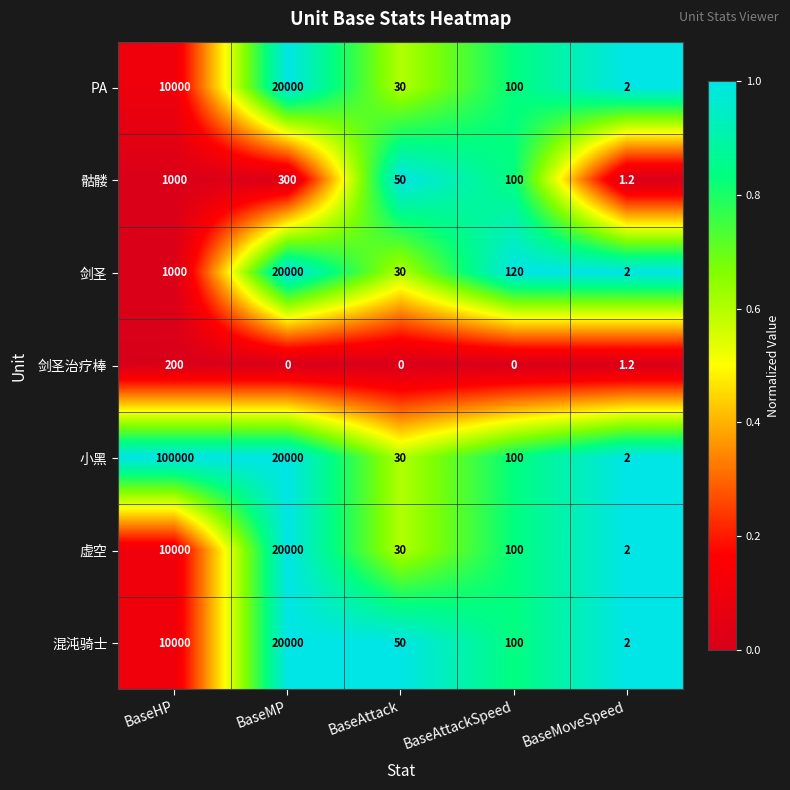

What is the total value across all series at BaseMP?

100300.0